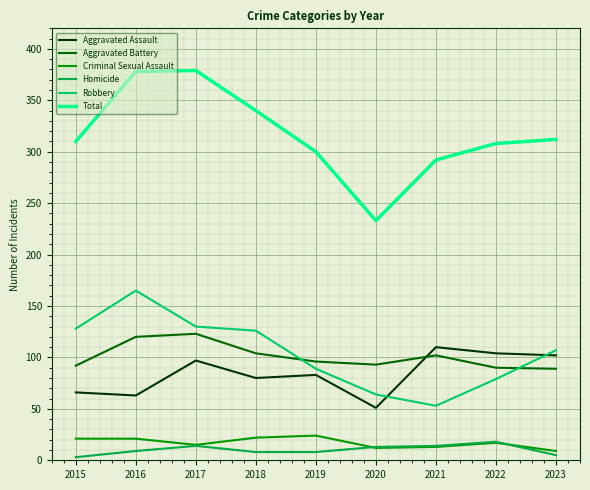

What is the sum of all Homicide values?

92